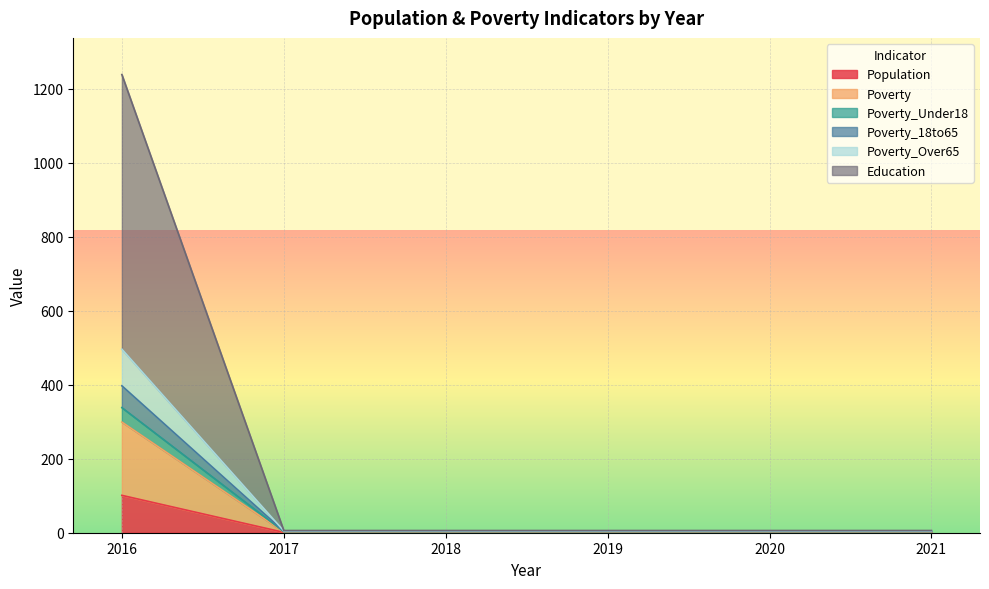

What is the sum of all Education values?

1268